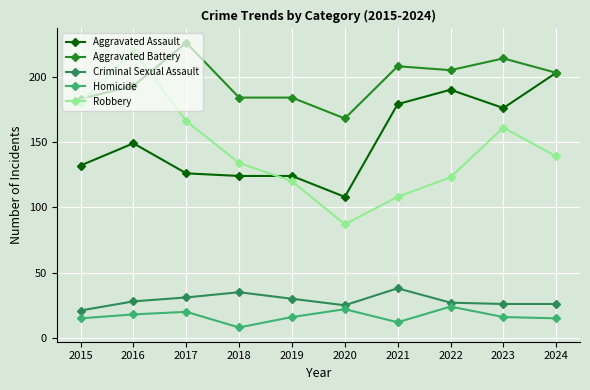

Is it true that Aggravated Battery equals 184 at 2019?

True